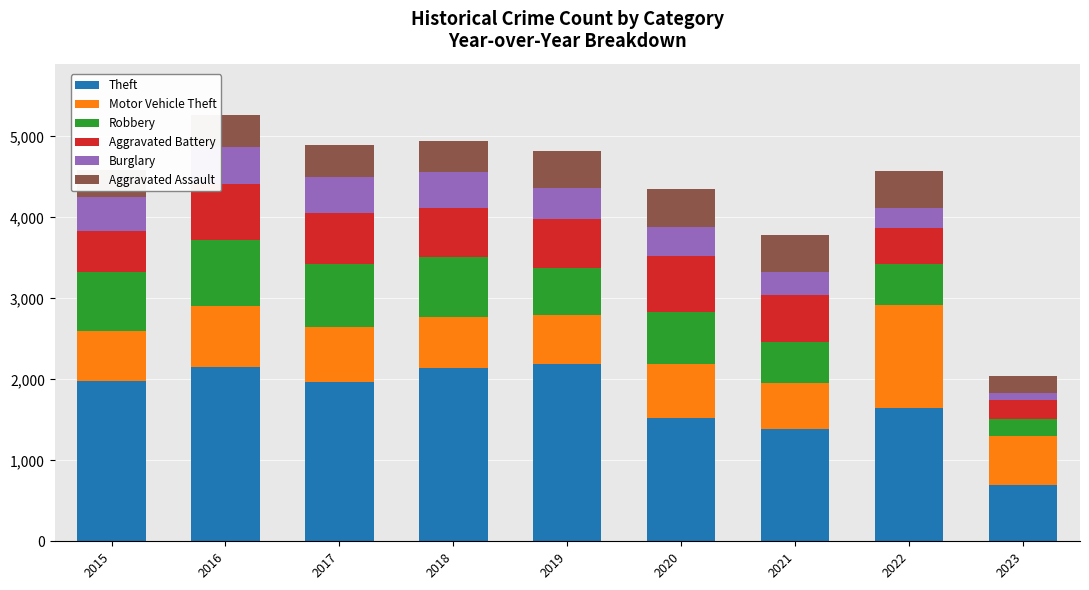

How many data points does each series have?

9